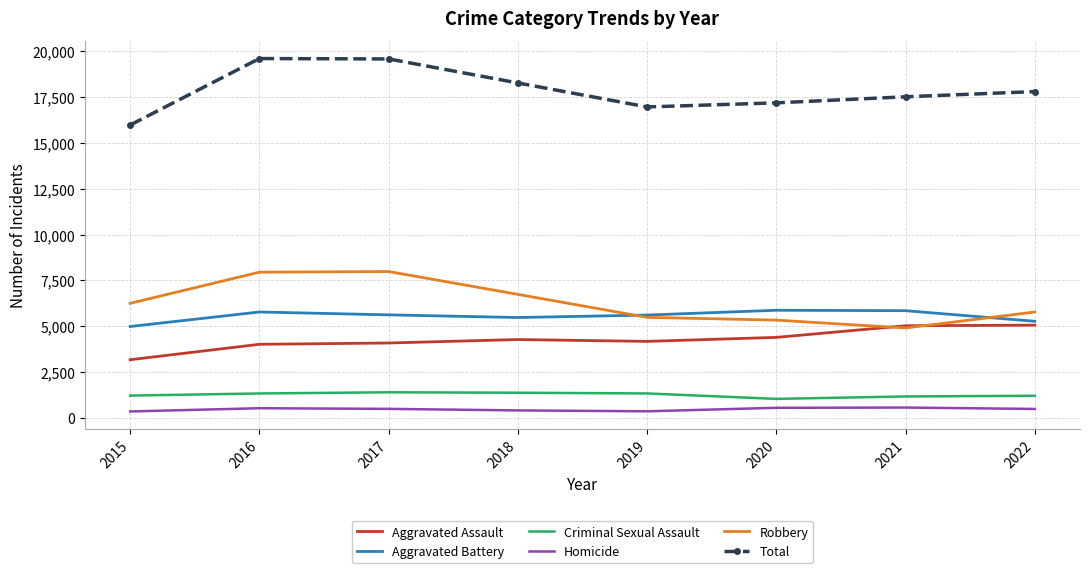

What is the greatest value displayed?

19614